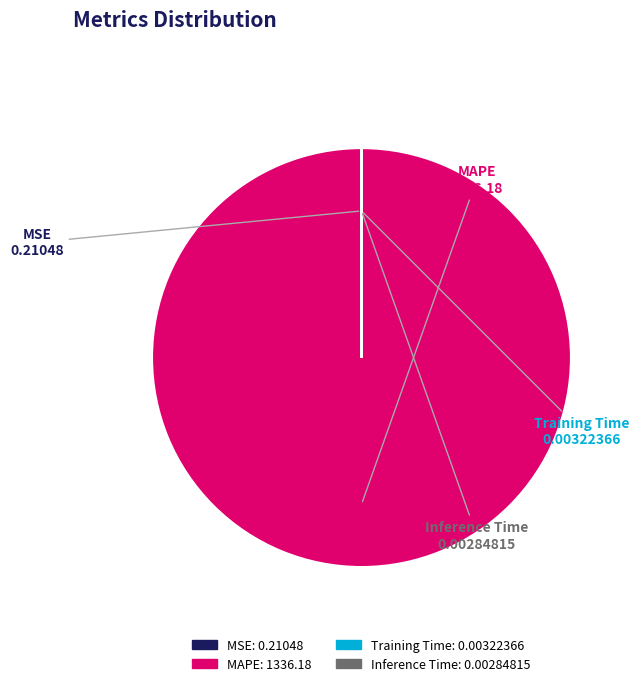

The MAPE slice represents 100% of the pie. True or false?

True